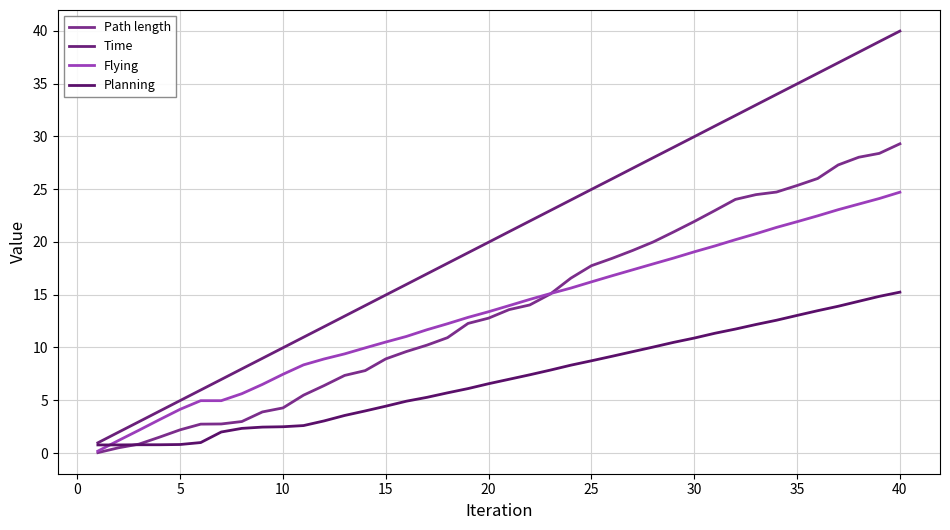

Does the chart have visible grid lines?

Yes